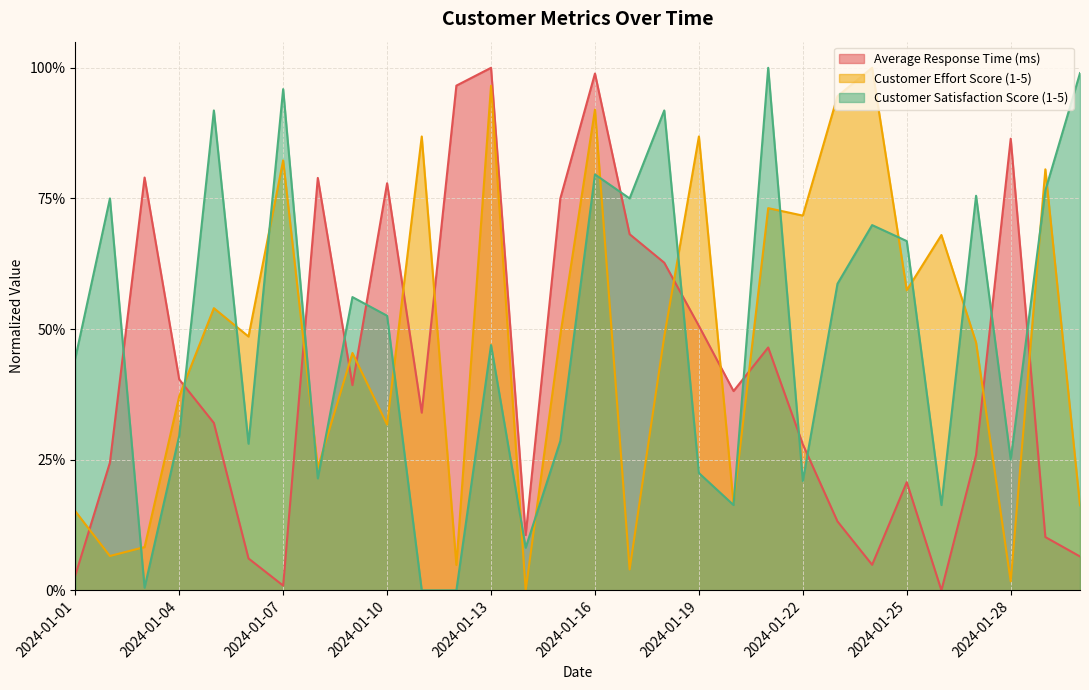

Where is Customer Effort Score (1-5) nearest to the value 0?

2024-01-14